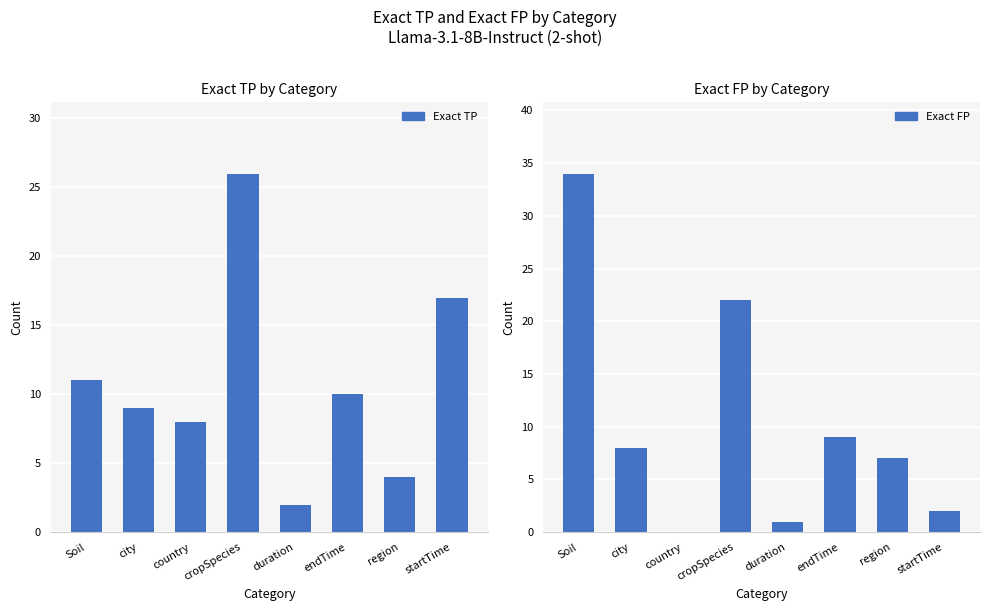

Is it true that Exact FP equals 9 at endTime?

True